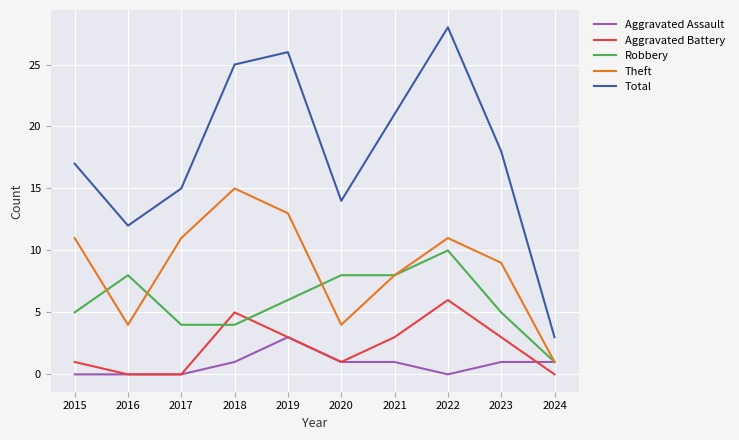

Rank the categories by Total value from lowest to highest.

2024, 2016, 2020, 2017, 2015, 2023, 2021, 2018, 2019, 2022